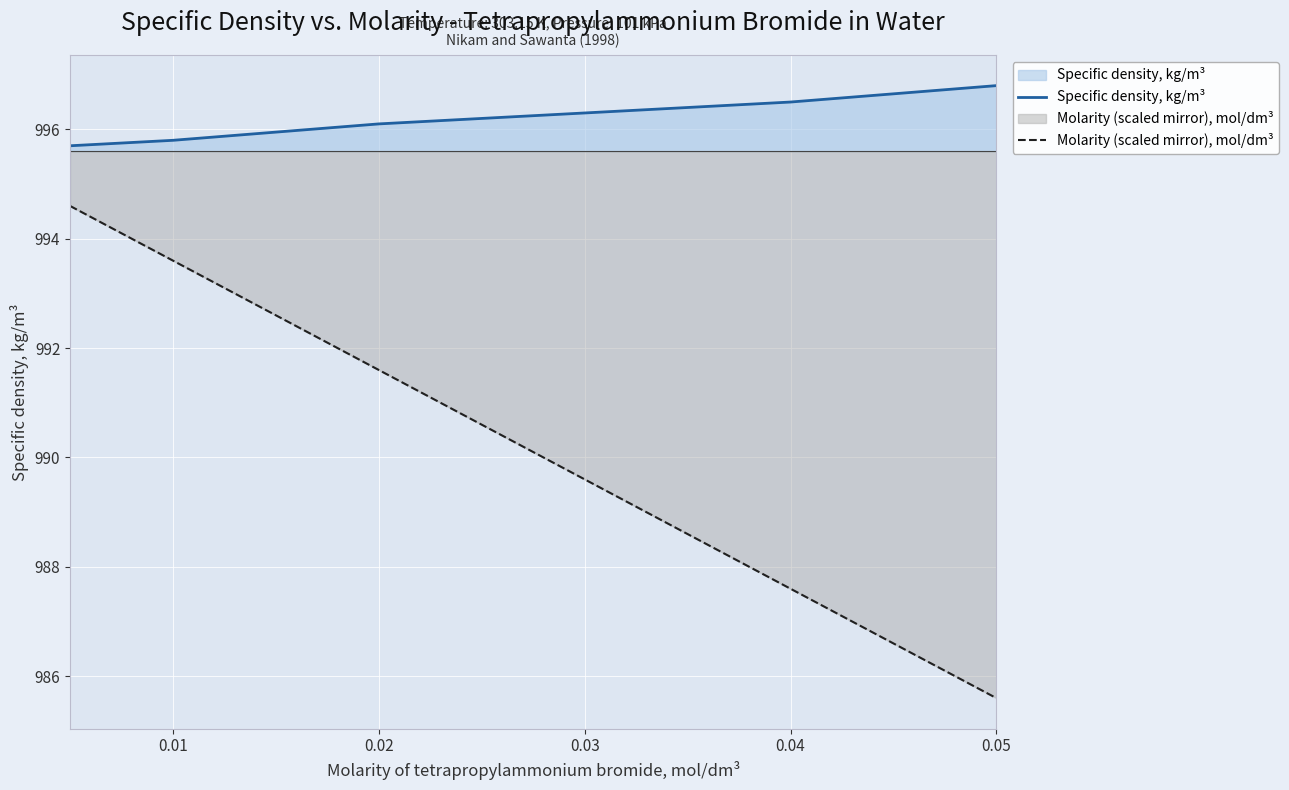

What is the maximum value for Molarity (scaled mirror), mol/dm³?

994.6